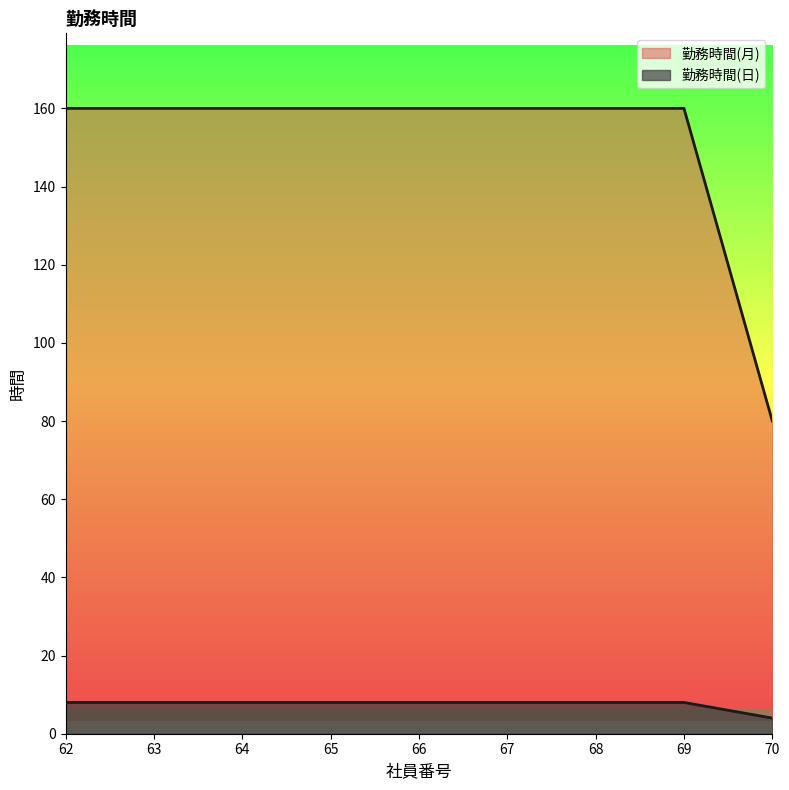

At which label does 勤務時間(日) reach its peak?

62